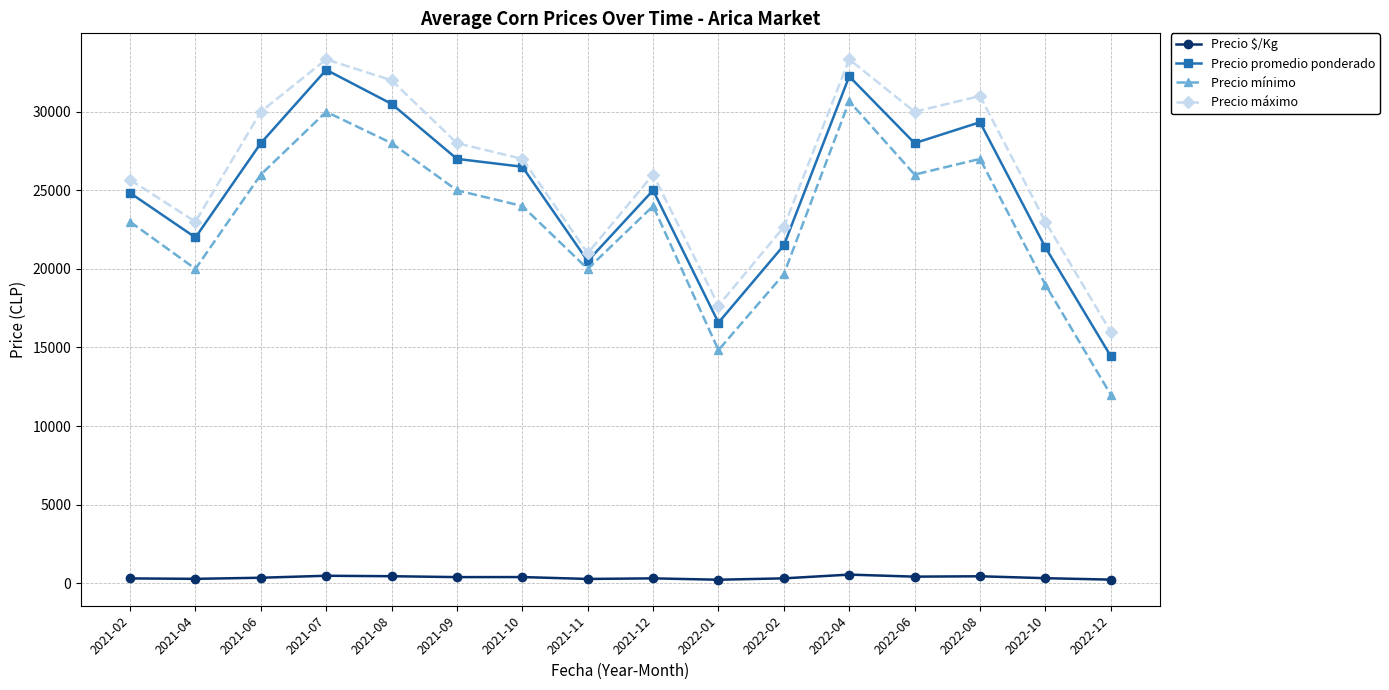

What is the difference between the maximum and minimum values in the Precio máximo series?

17333